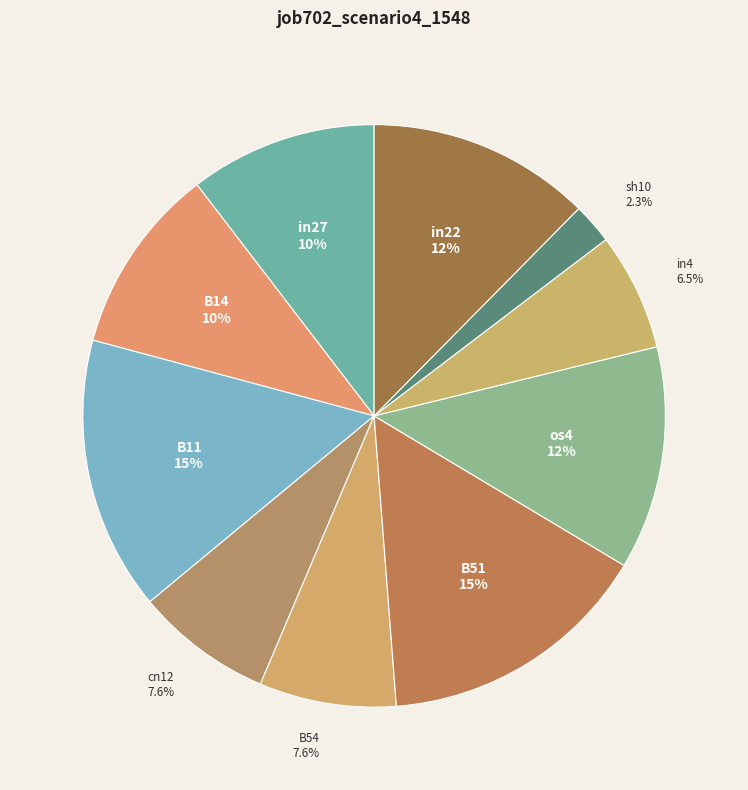

What percentage is the B14 slice, to the nearest percent?

10%